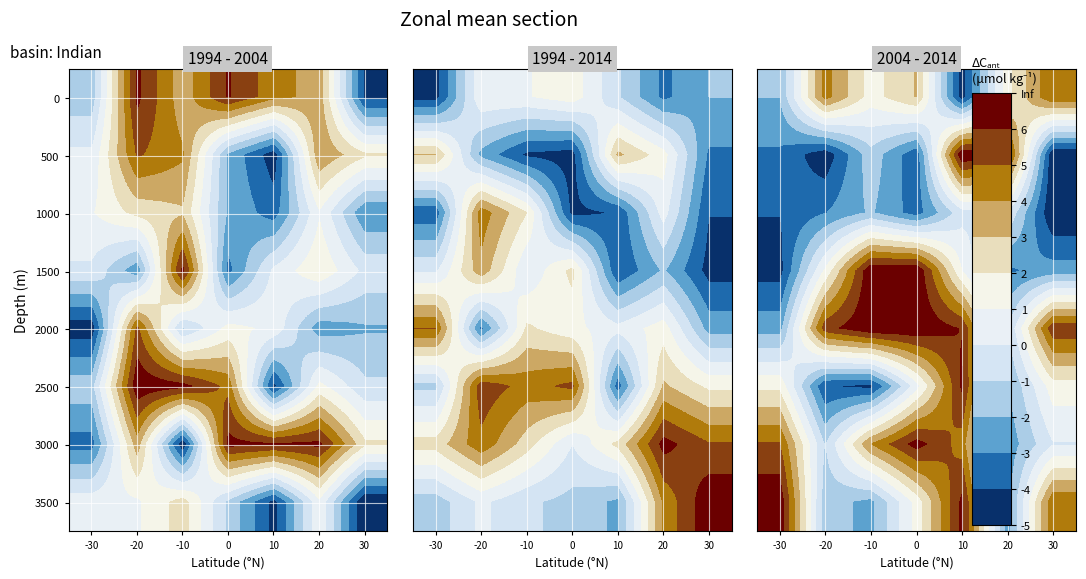

How many categories are shown in the chart?

7